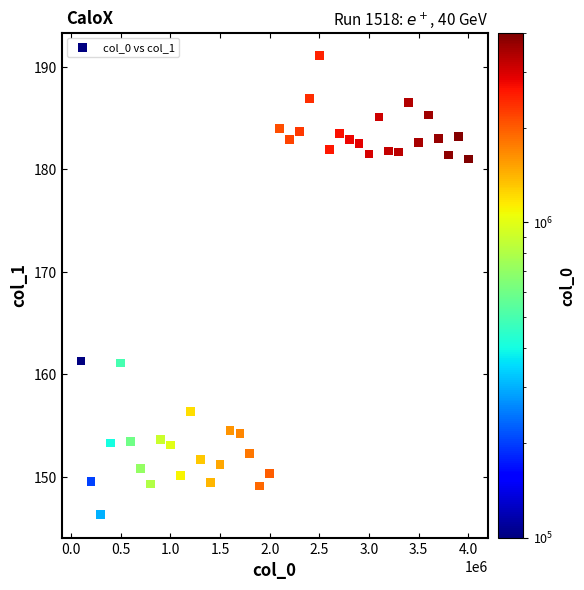

What is the range of Y values (max minus min)?

44.8